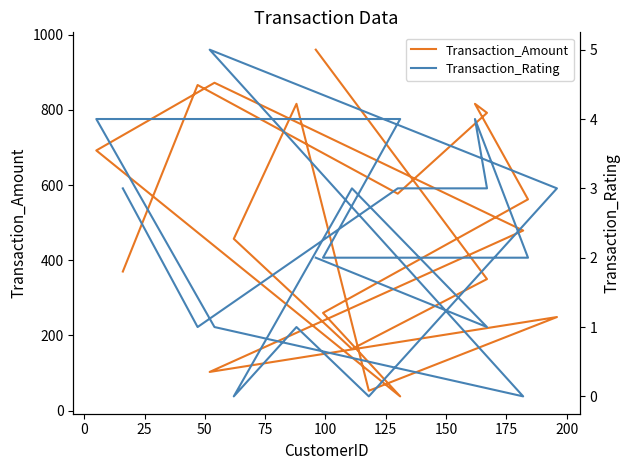

How many values in Transaction_Rating are above zero?

16